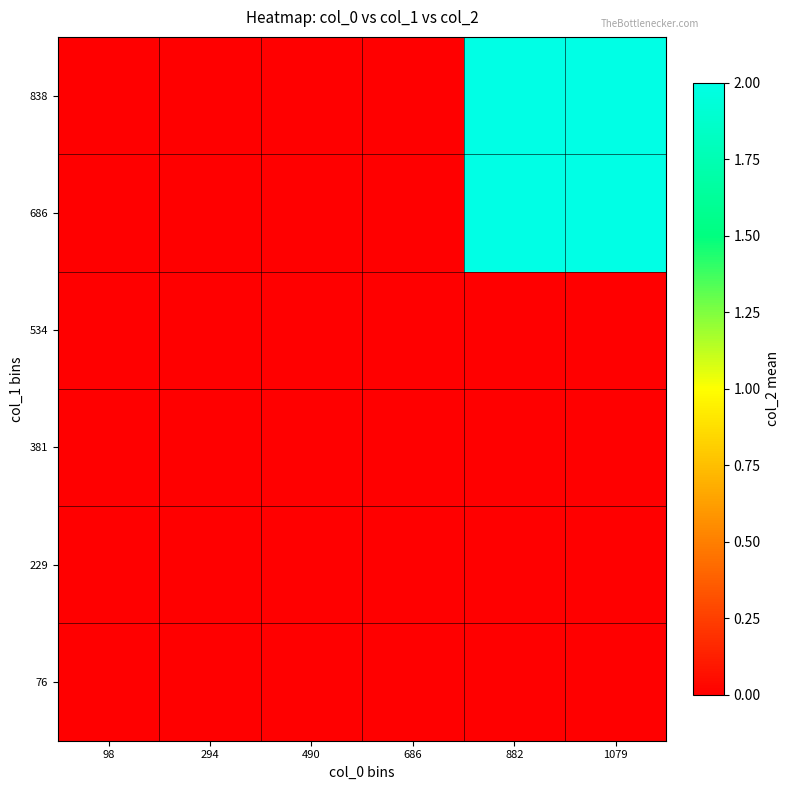

Rank the series by their maximum value, from highest to lowest.

686, 838, 76, 229, 381, 534